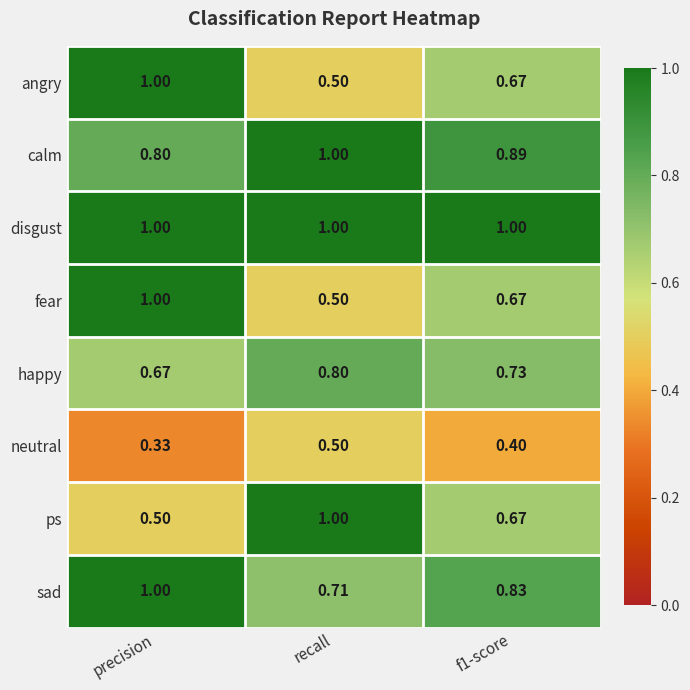

At which label does angry reach its peak?

precision